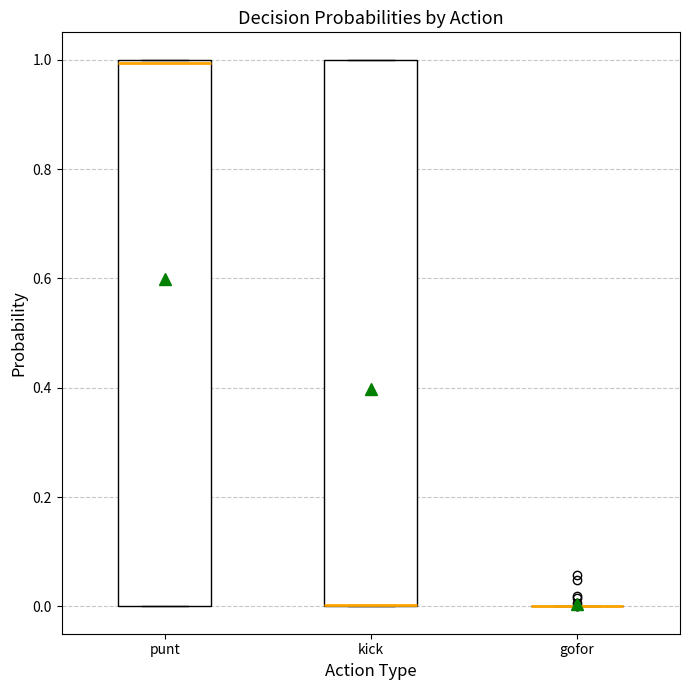

Reading left to right, transcribe this box plot: for each box, give where its median line is, the range the box spans, and where its two whiskers end, as read against the y-axis. The values are not printed on the chart, so give them approximately, as read against the axis.

punt: median 1, box 0 to 1, whiskers 0 to 1
kick: median 0 (drawn on the box's lower edge), box 0 to 1, whiskers 0 to 1
gofor: box collapsed to a line at 0, whiskers 0 to 0